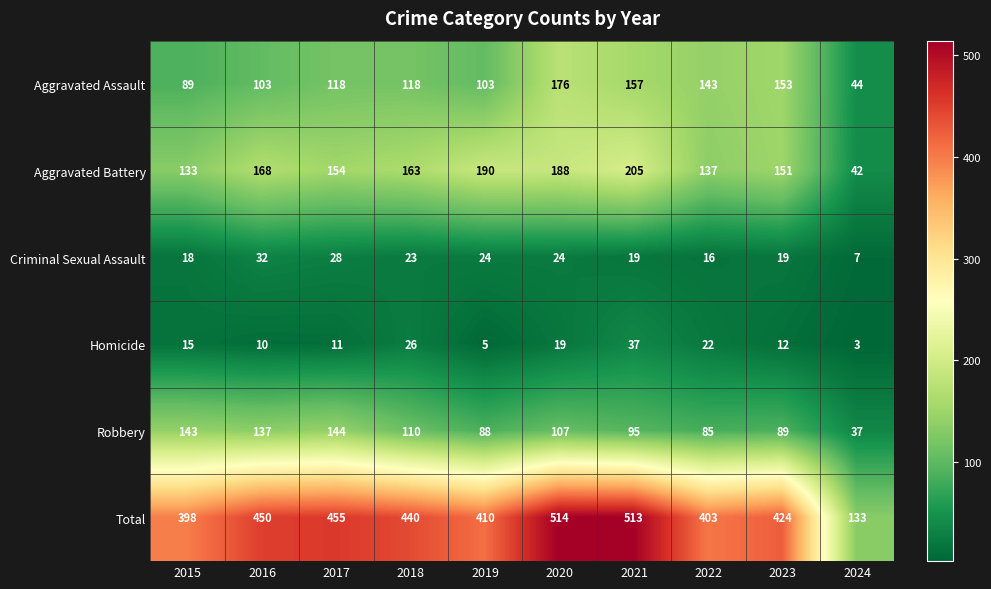

Where does the Robbery series first go above 107?

2015